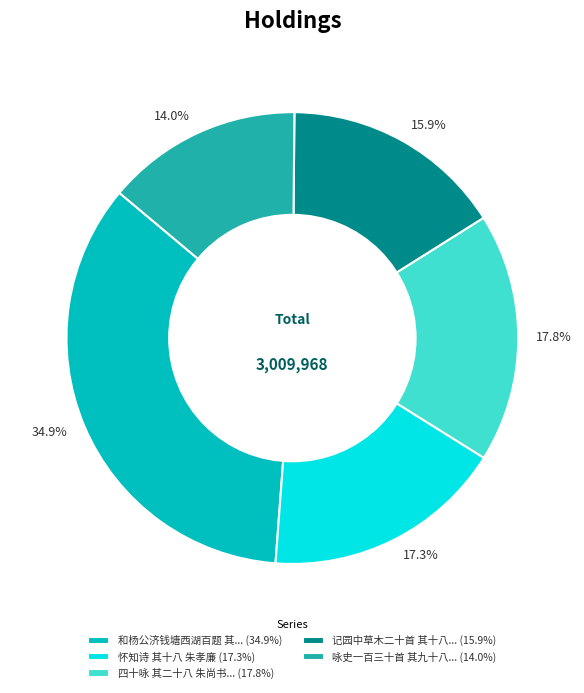

Is there any slice that represents more than half of the pie?

No